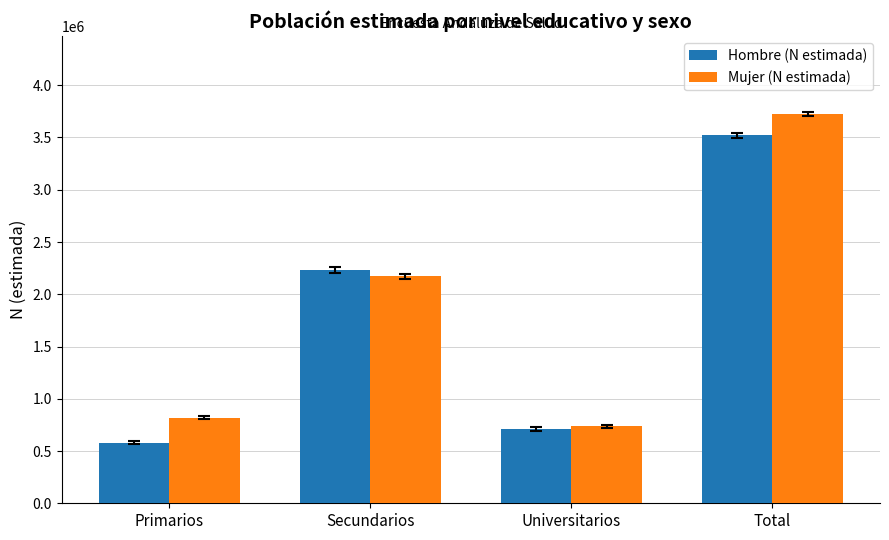

What is the minimum value for Hombre (N estimada)?

578529